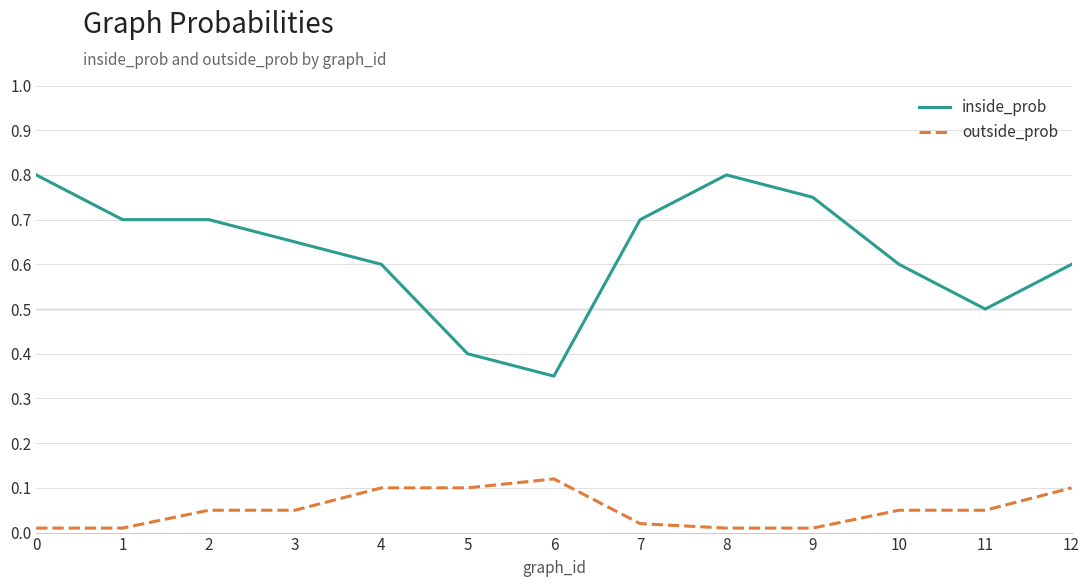

At how many categories does at least one series exceed 0?

13